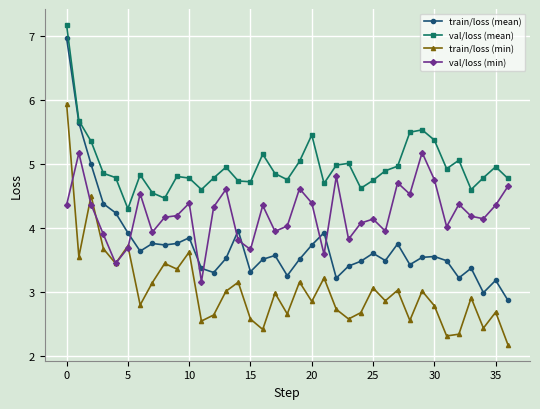

Does the chart display data point markers on the line(s)?

Yes